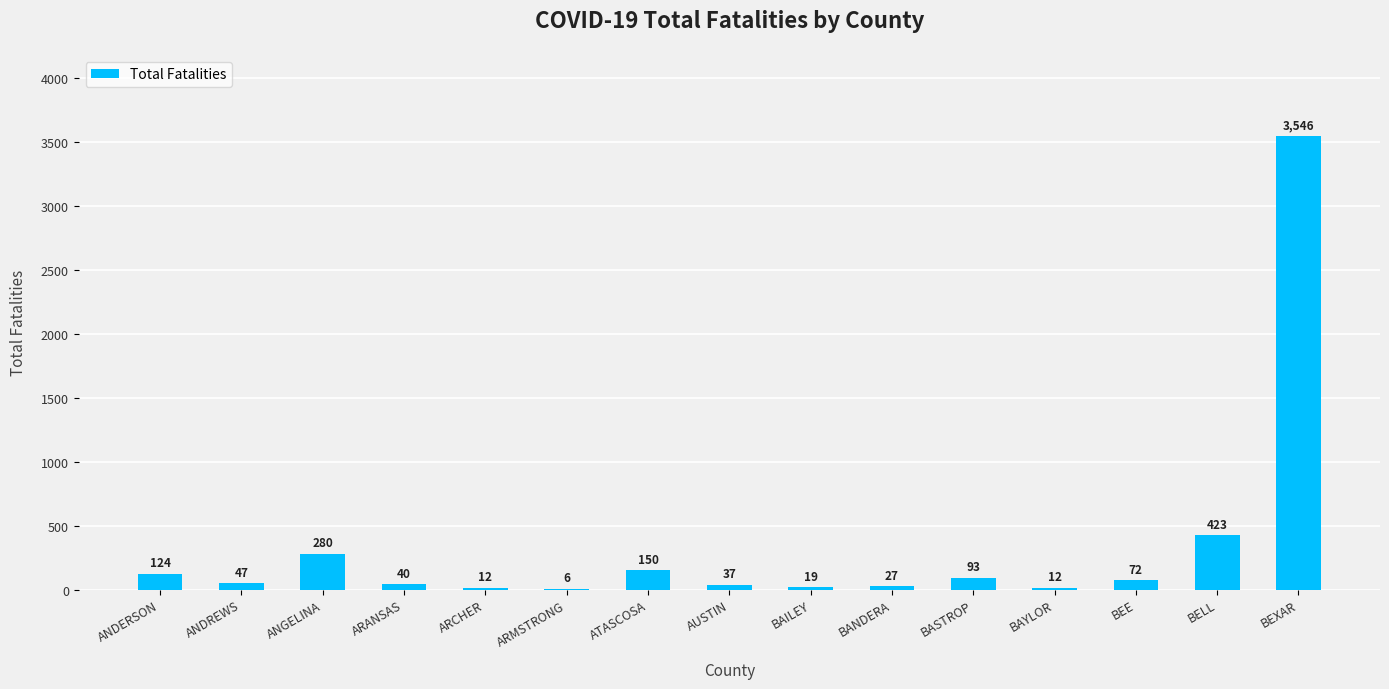

How many categories are shown in the chart?

15